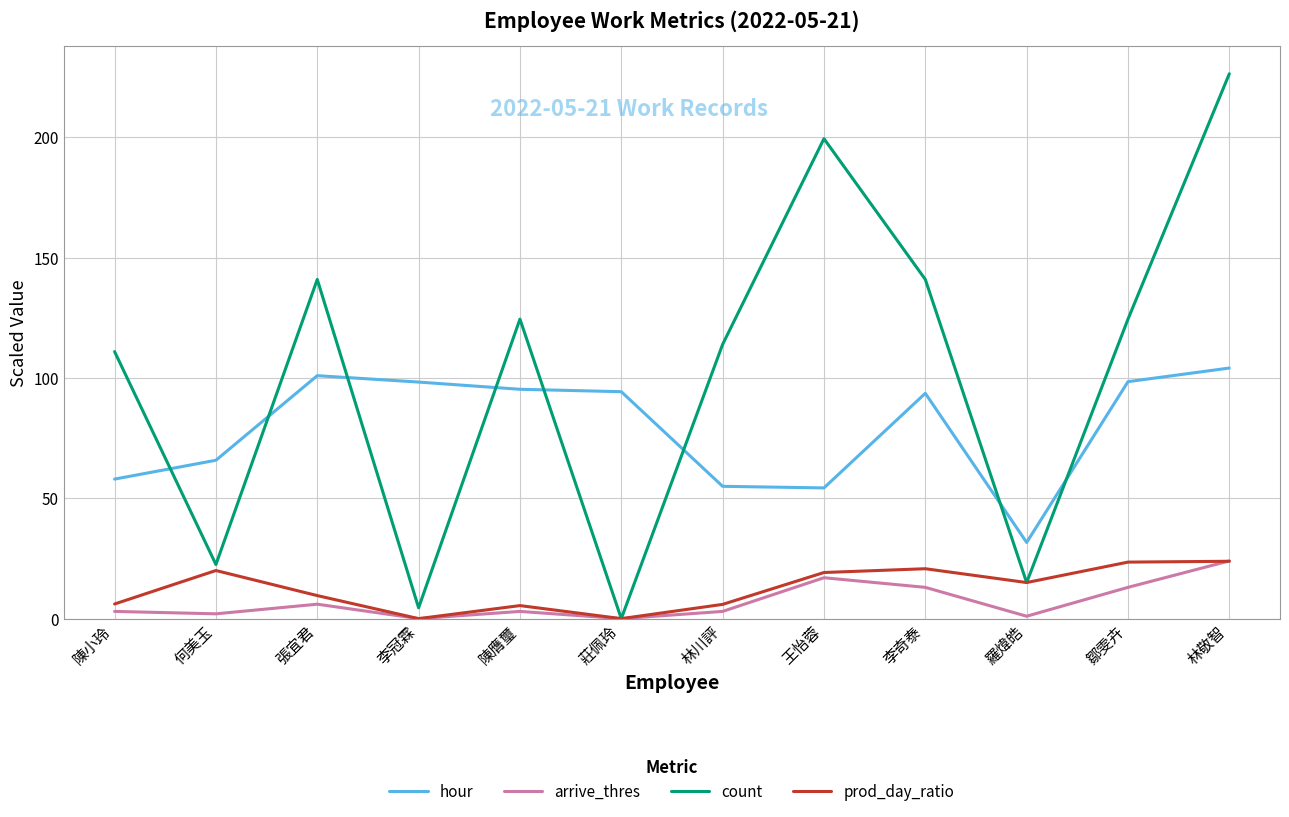

Where is the first local maximum for hour?

張宜君